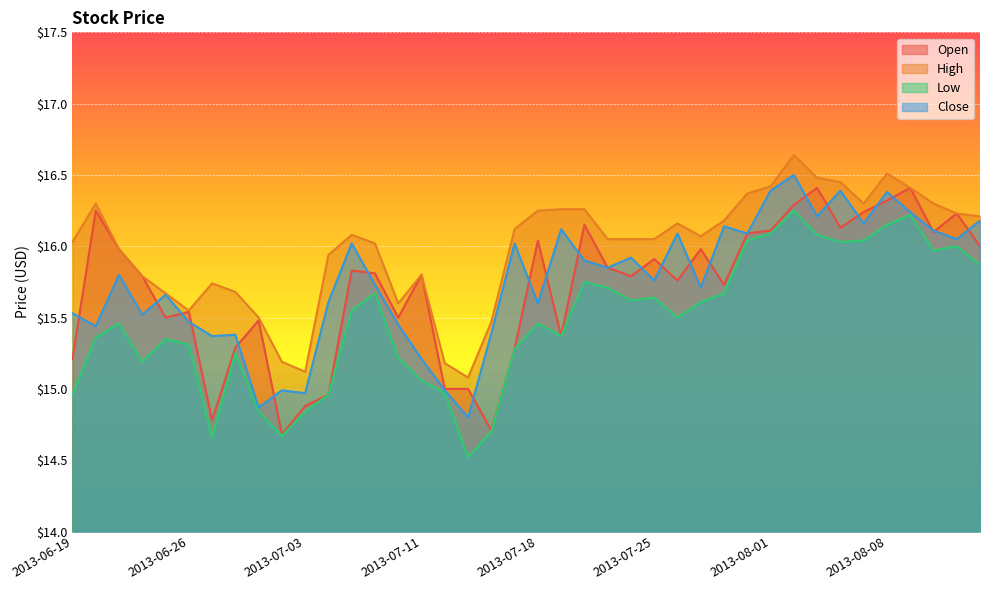

What is the total value across all series at 2013-08-13?

64.5